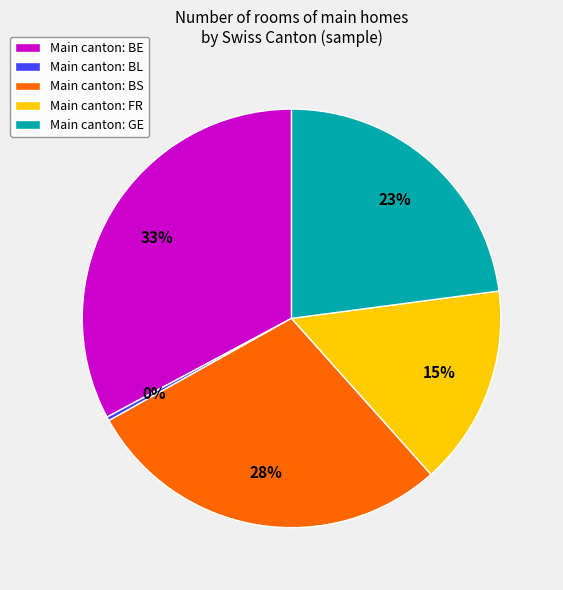

How many segments does this pie chart have?

5